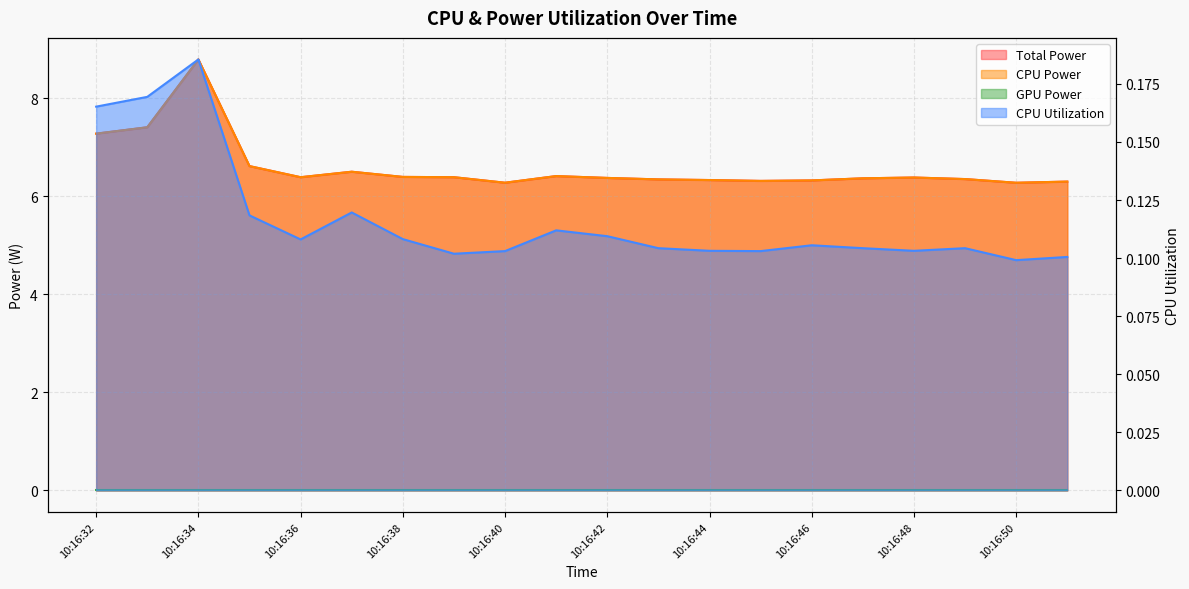

At how many categories does at least one series exceed 1?

20